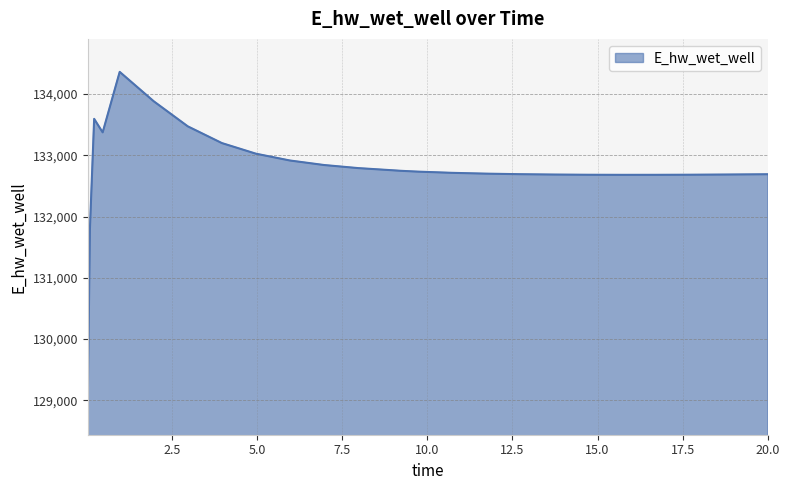

What is the difference between the maximum and minimum values?

5385.8